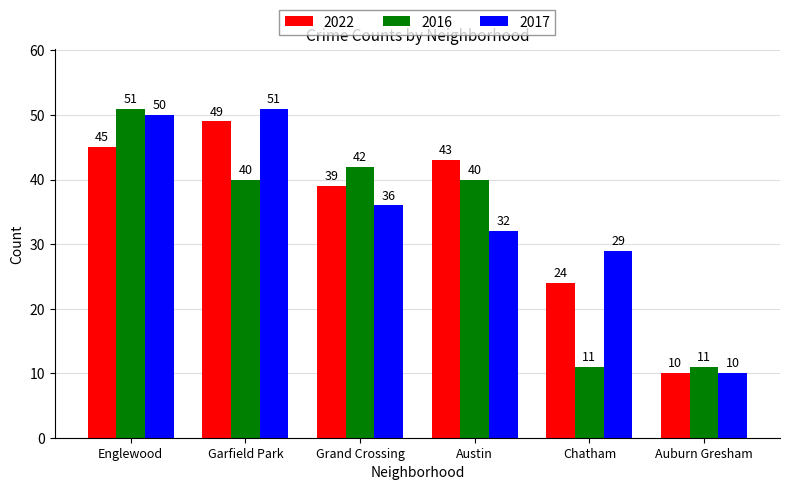

What is the maximum value for 2022?

49